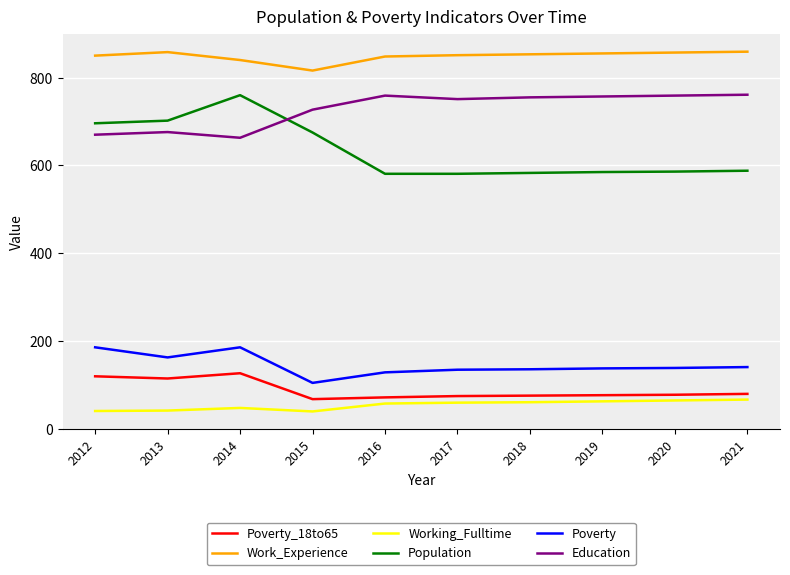

True or false: Work_Experience and Poverty_18to65 intersect in this chart.

False